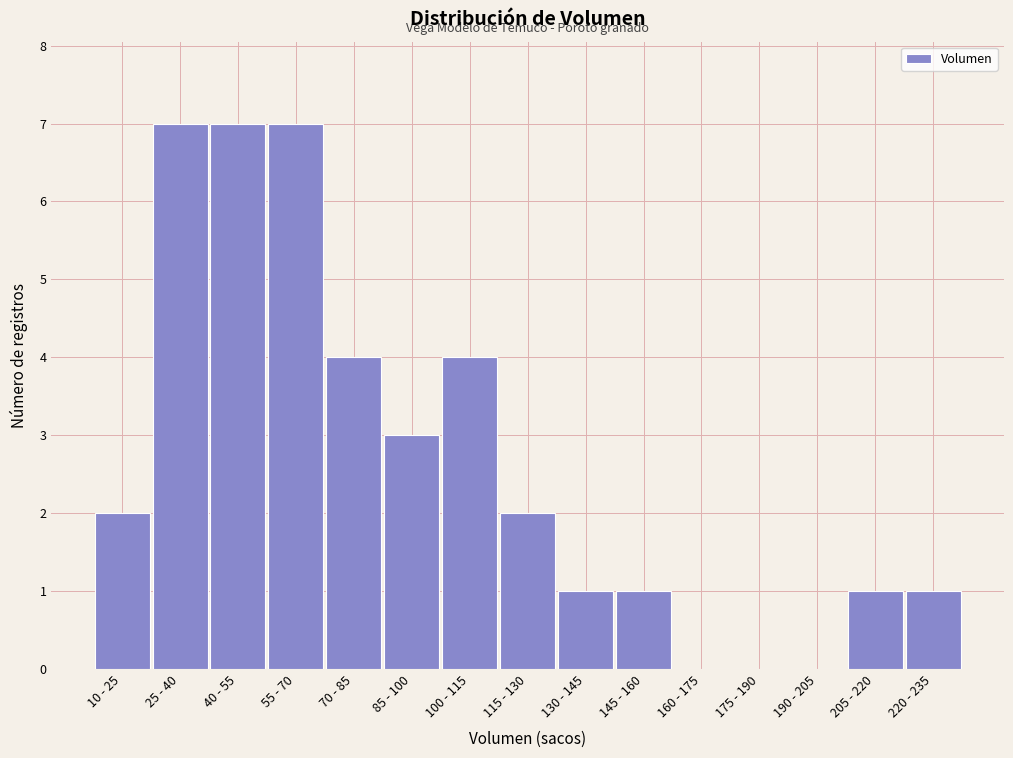

Reading right to left, extract all data points from this chart.

220 - 235=1	205 - 220=1	190 - 205=0	175 - 190=0	160 - 175=0	145 - 160=1	130 - 145=1	115 - 130=2	100 - 115=4	85 - 100=3	70 - 85=4	55 - 70=7	40 - 55=7	25 - 40=7	10 - 25=2